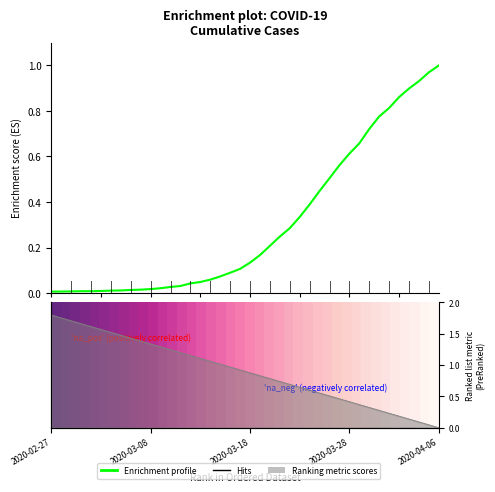

Which has a higher value, 30 or 5?

30